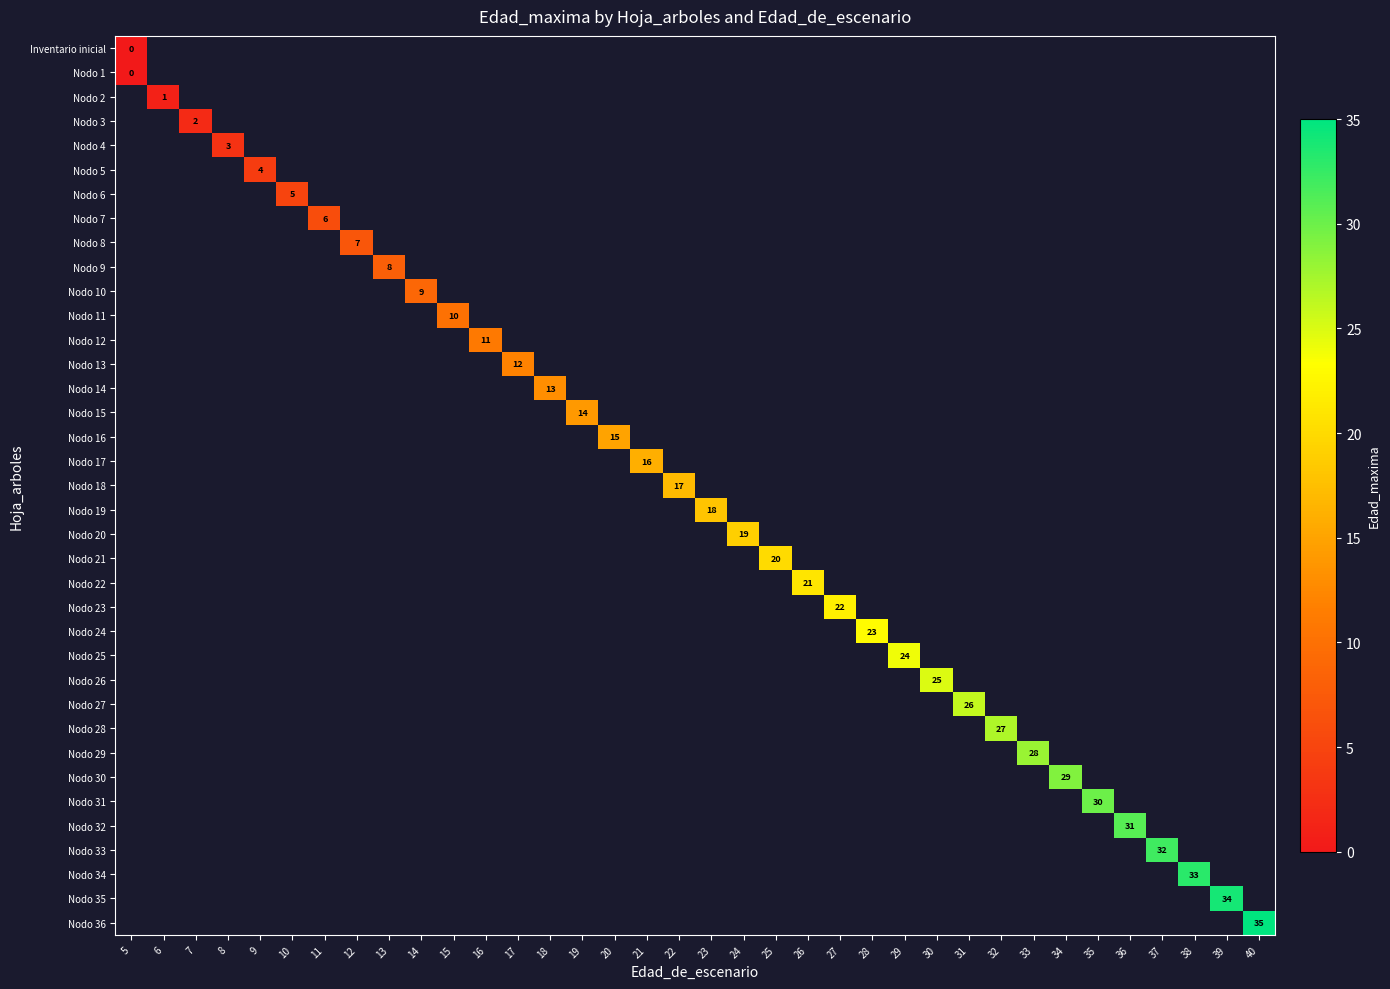

How many series are shown in this chart?

37